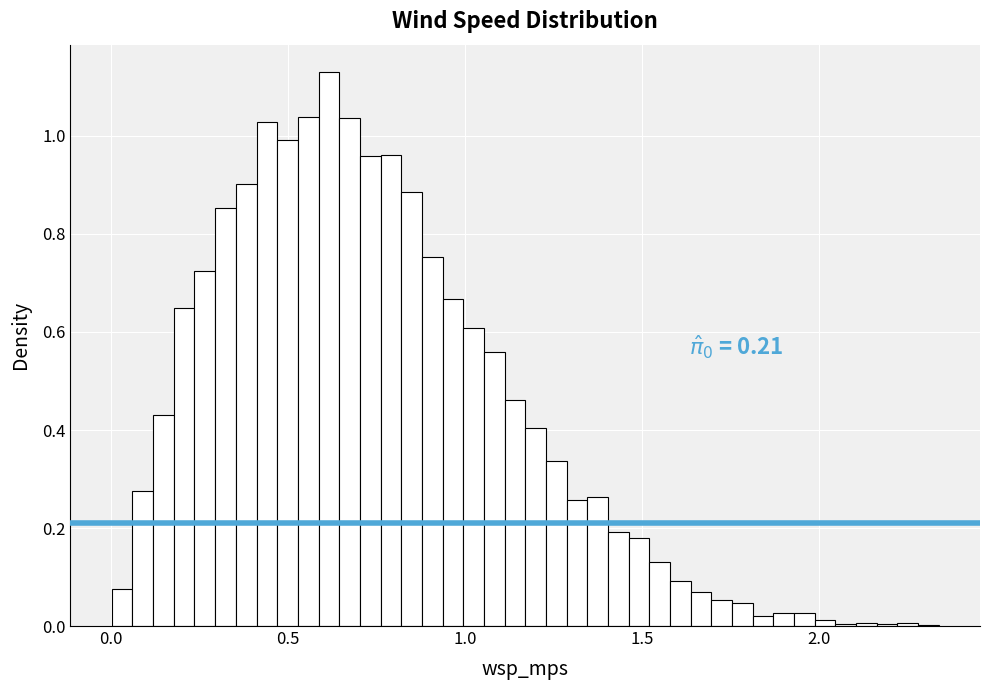

Read against the x-axis, roughly where is the centre of the tallest bar?

0.60